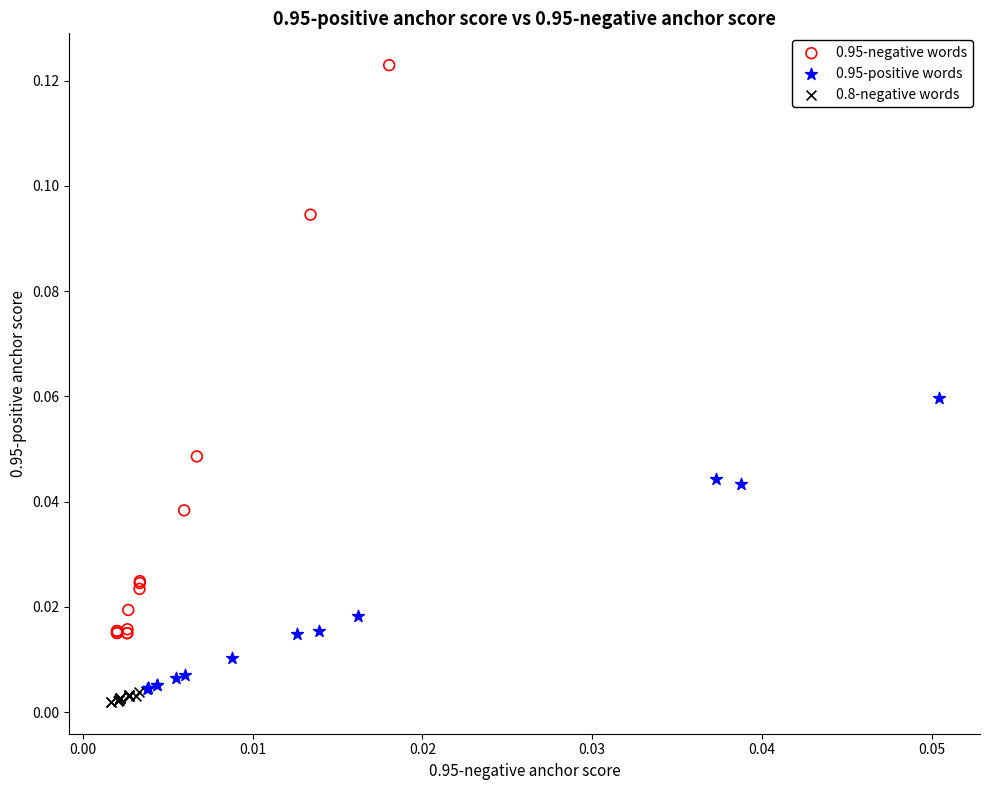

Which series reaches the minimum Y coordinate?

0.8-negative words